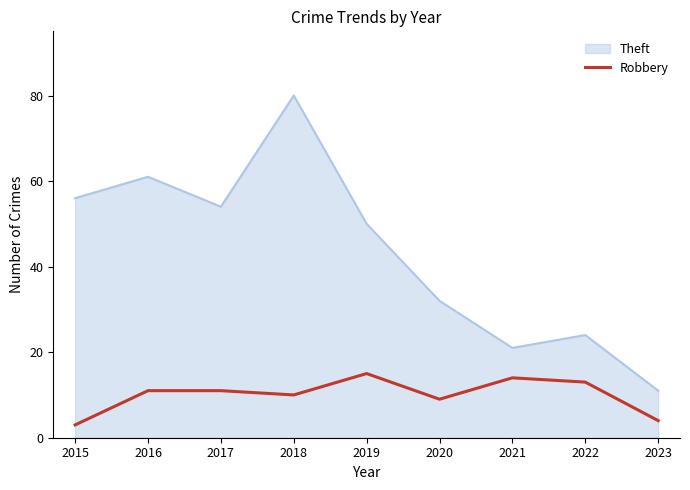

At 2022, list the series in order from smallest to largest.

Robbery, Theft